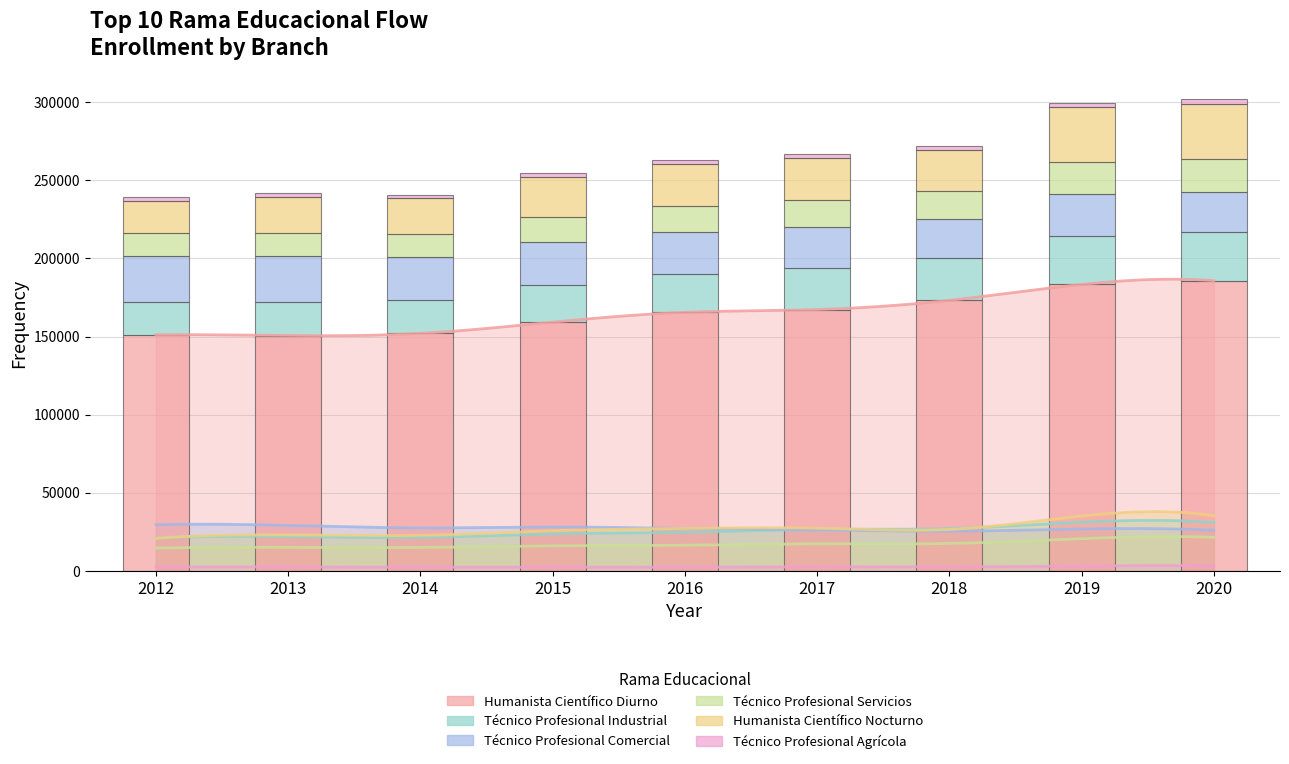

Reading right to left, what are all the values shown in this chart?

Humanista Científico Diurno: 2020=185783	2019=183369	2018=173181	2017=167309	2016=165488	2015=159223	2014=152026	2013=150598	2012=151175
Técnico Profesional Industrial: 2020=30884	2019=31089	2018=27011	2017=26488	2016=24622	2015=23612	2014=21379	2013=21807	2012=20996
Técnico Profesional Comercial: 2020=25853	2019=26722	2018=25293	2017=26195	2016=27061	2015=28013	2014=27444	2013=29028	2012=29477
Técnico Profesional Servicios: 2020=21376	2019=20548	2018=17443	2017=17255	2016=16314	2015=15967	2014=14898	2013=14947	2012=14491
Humanista Científico Nocturno: 2020=35204	2019=35027	2018=26429	2017=27235	2016=27054	2015=25589	2014=22666	2013=22951	2012=20752
Técnico Profesional Agrícola: 2020=3207	2019=3068	2018=2467	2017=2532	2016=2301	2015=2337	2014=2277	2013=2403	2012=2426